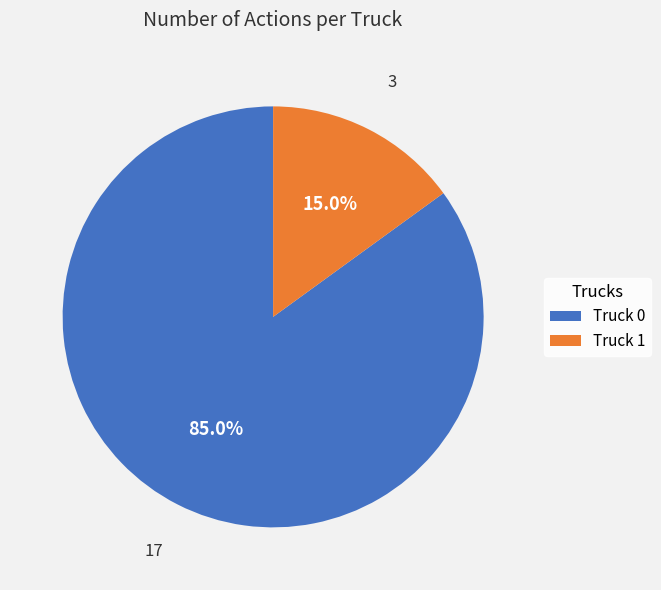

Combined, what portion of the pie is Truck 0 and Truck 1?

100.0%